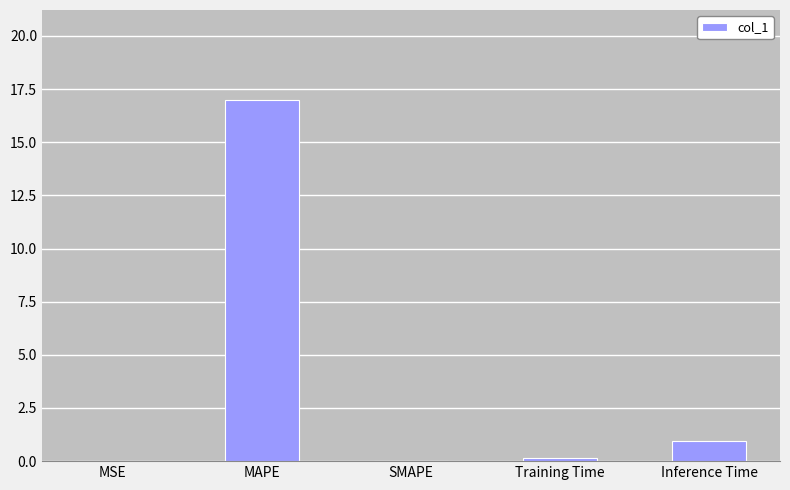

Which category has the highest value across all series?

MAPE